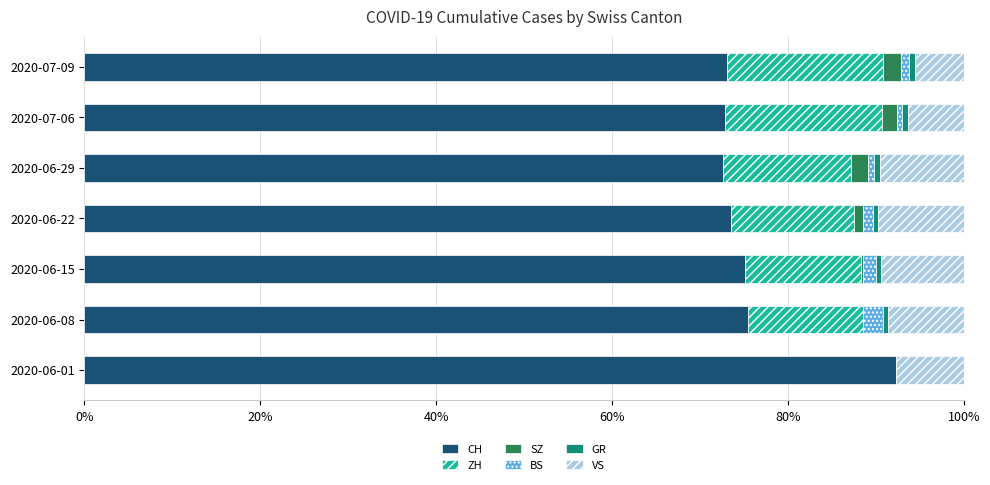

Which category has the highest value in the CH series?

2020-06-01